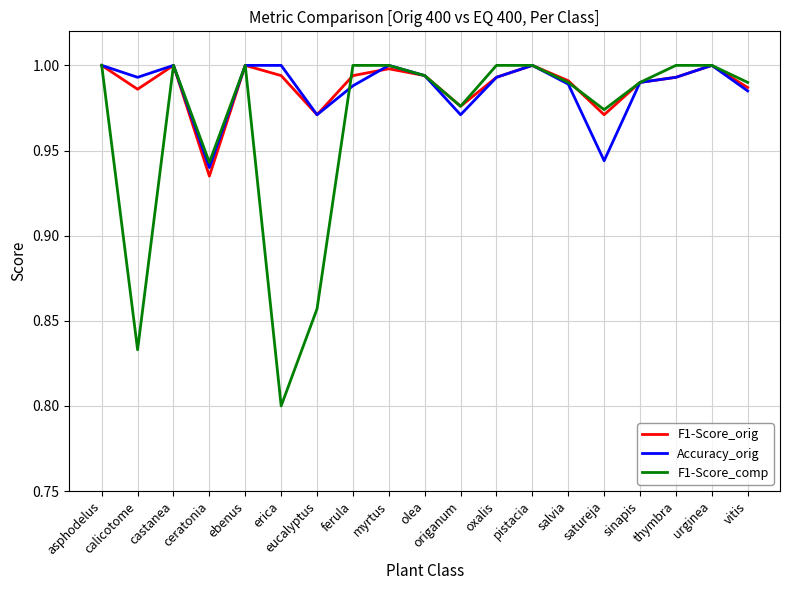

What position from the right is olea?

10